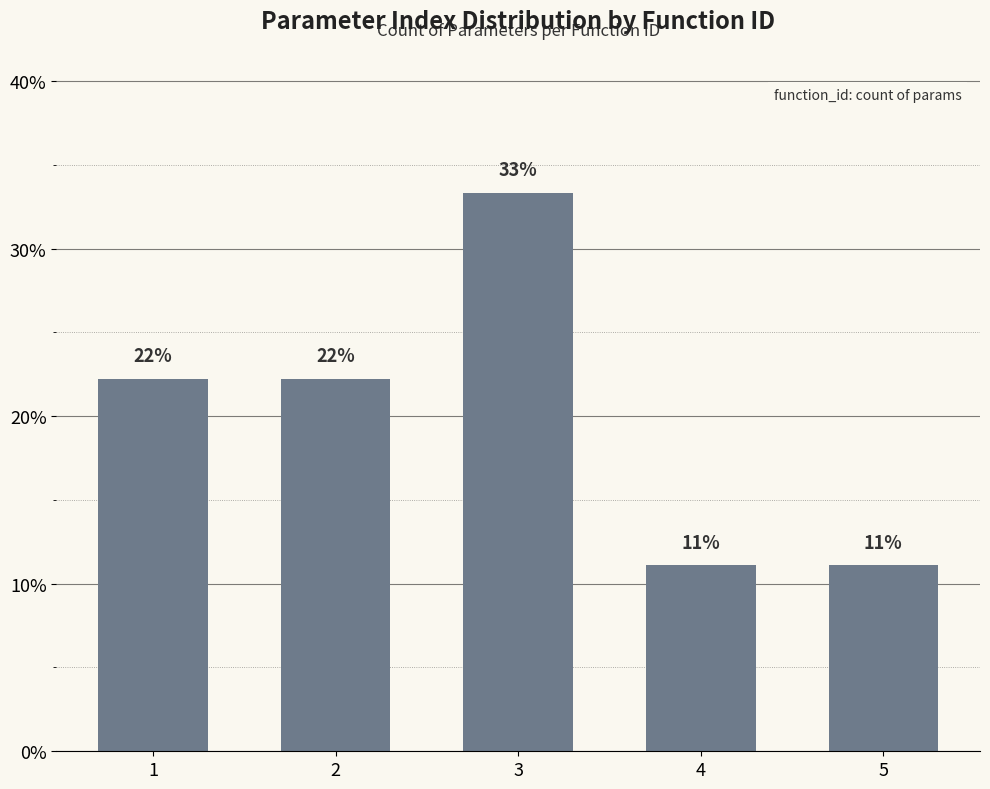

How many bars are there in total?

5